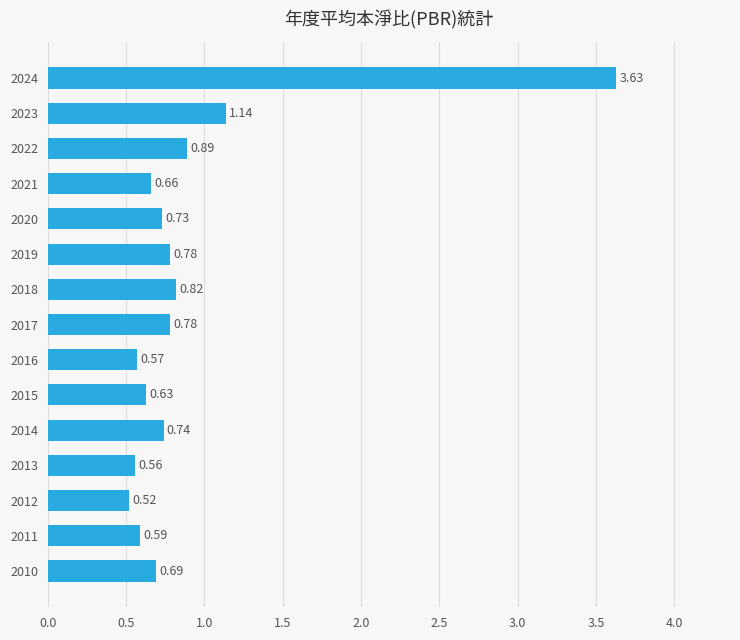

Which has a higher value, 2016 or 2019?

2019